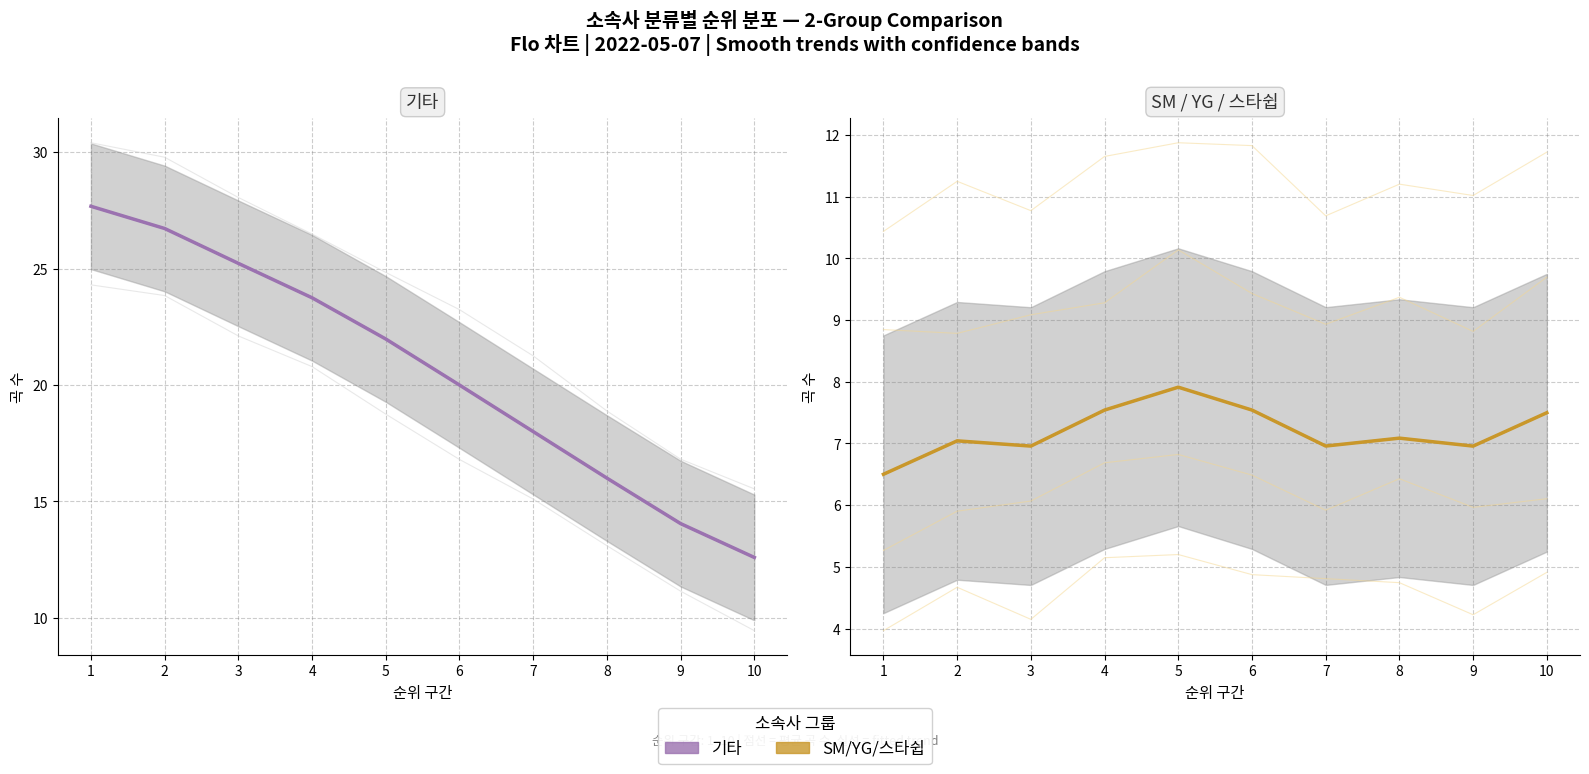

How many values in the SM+YG+스타쉽 series are below 7?

4